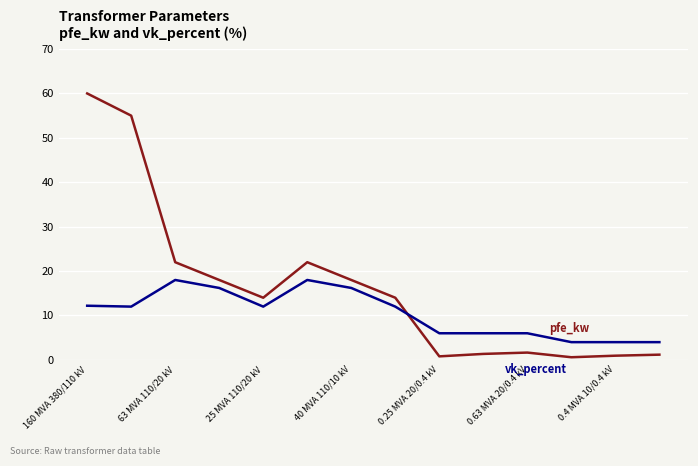

What is the greatest value displayed?

60.0